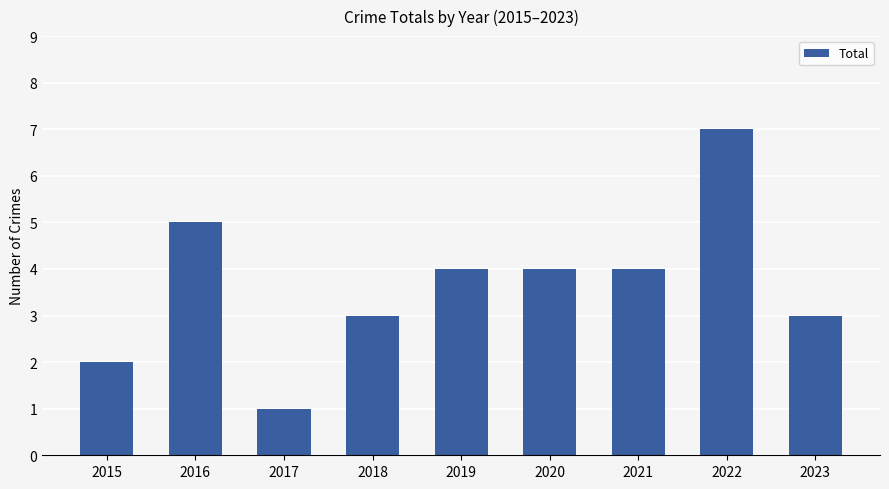

What is the difference between the second highest and minimum values?

4